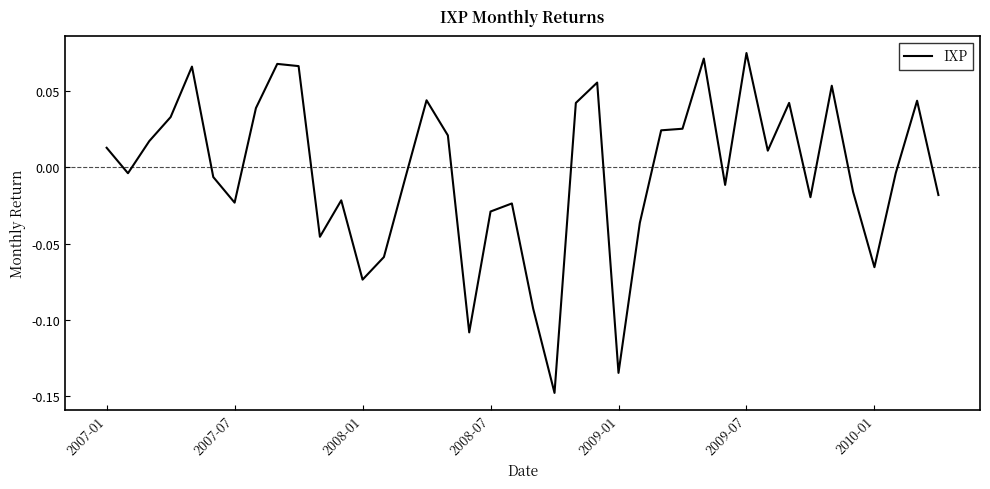

How many lines are shown in the chart?

1